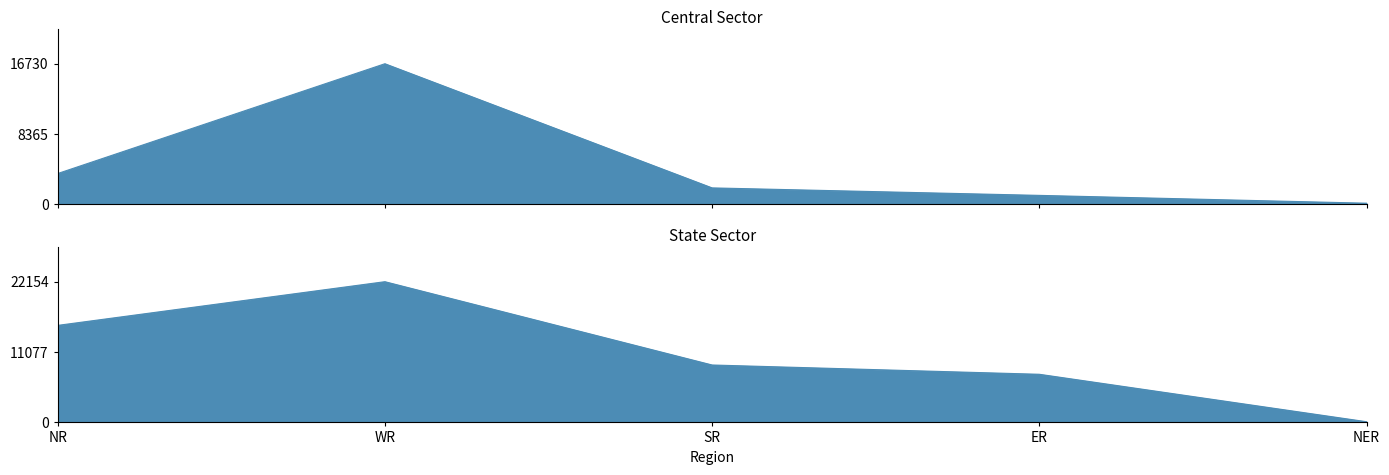

Between which two adjacent categories do Central Sector and State Sector first intersect?

ER and NER